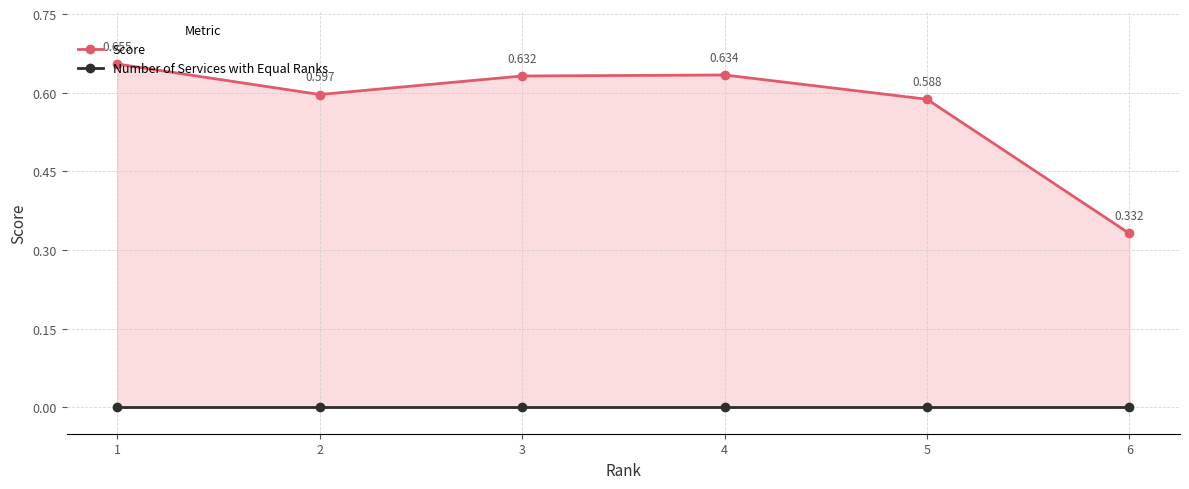

List the labels in order of Score value, largest first.

1, 4, 3, 2, 5, 6